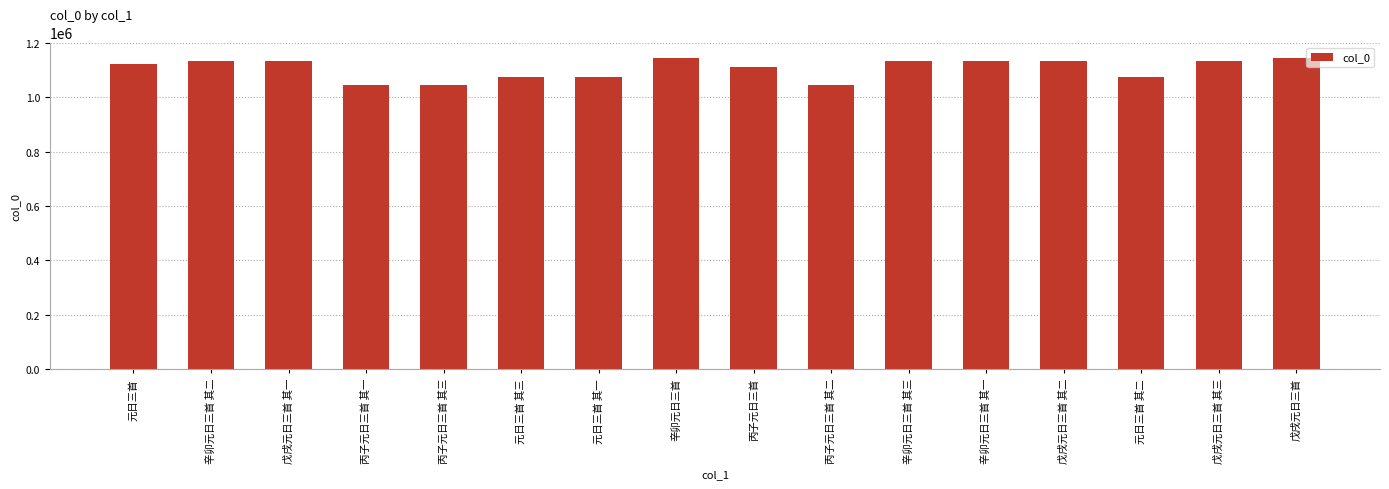

True or false: the data shows 1513345 at 丙子元日三首 其三.

False